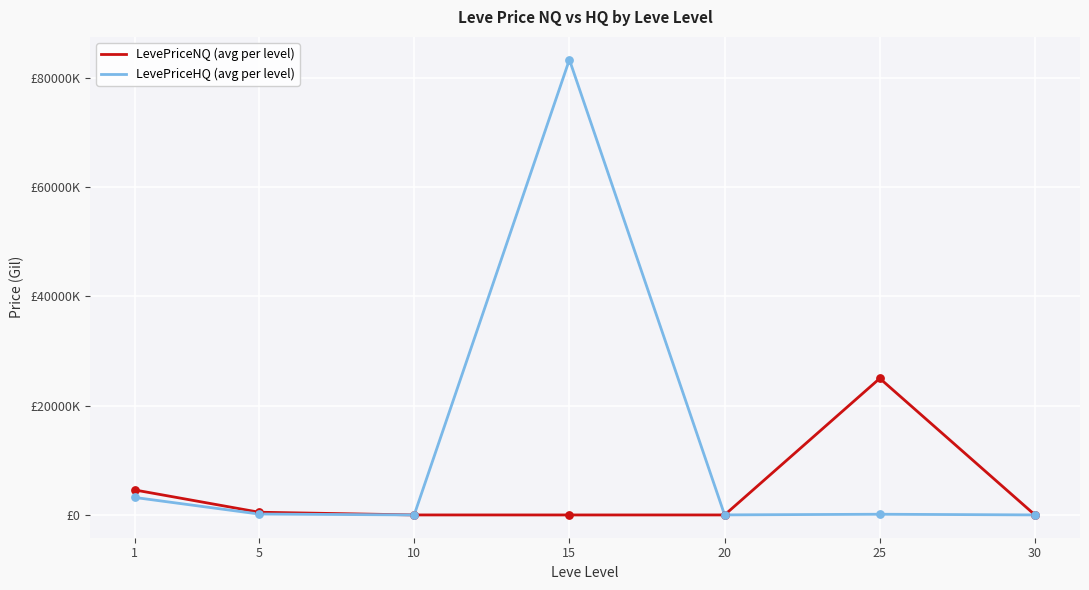

What are all the series names shown in the legend?

LevePriceNQ (avg per level), LevePriceHQ (avg per level)